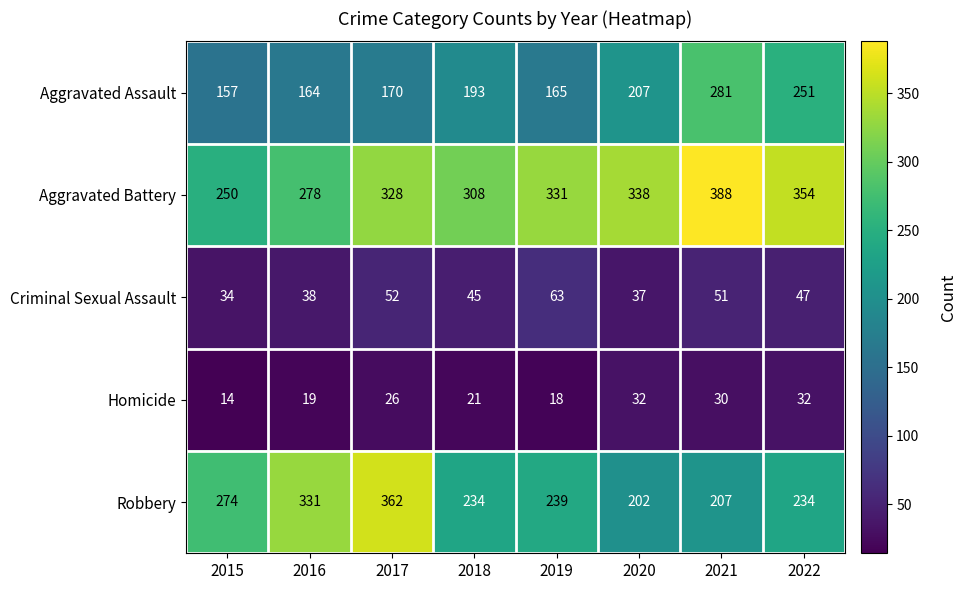

True or false: Aggravated Battery has a value of 388 at 2021.

True